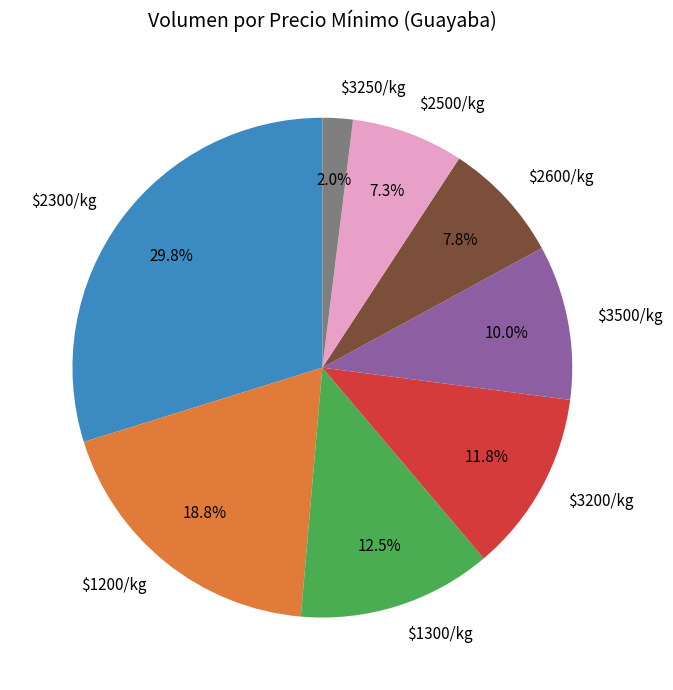

Is there any slice that represents more than half of the pie?

No